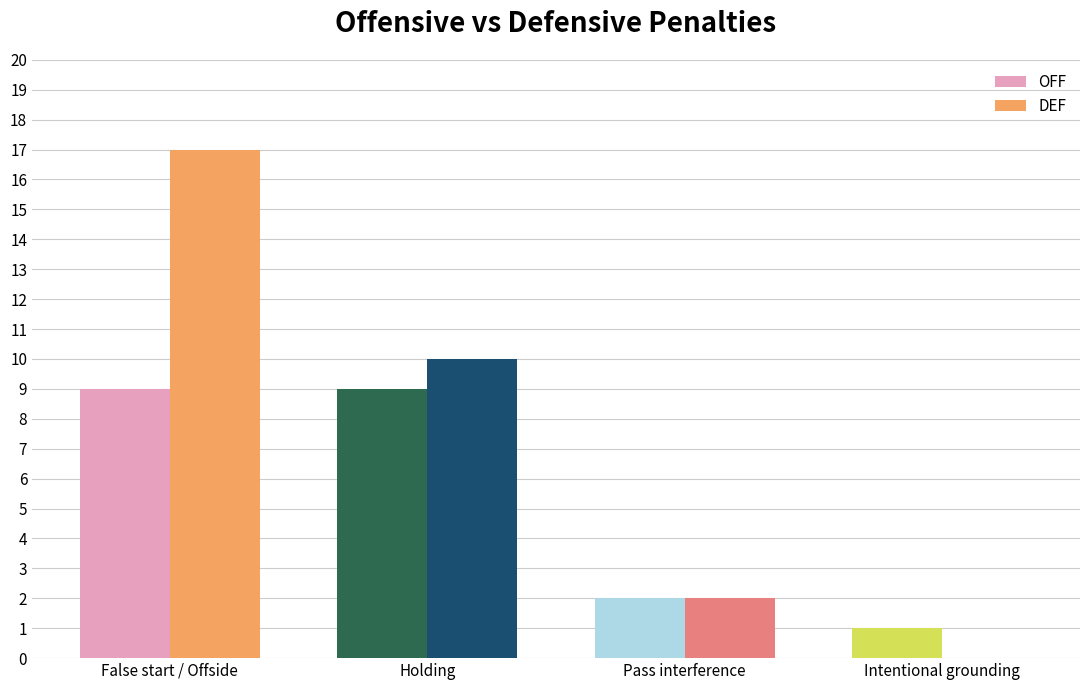

What are all the series names shown in the legend?

OFF, DEF